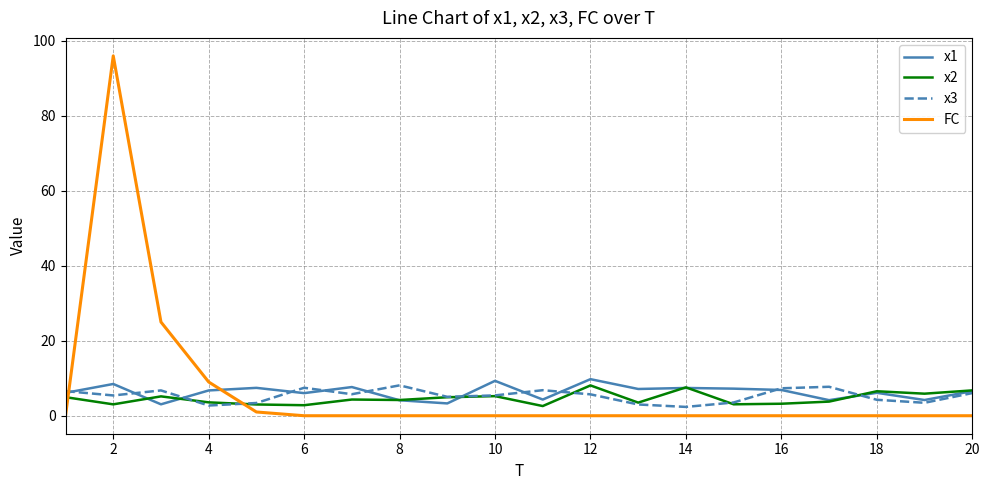

Which series ends up on top after the final intersection of FC and x2?

x2